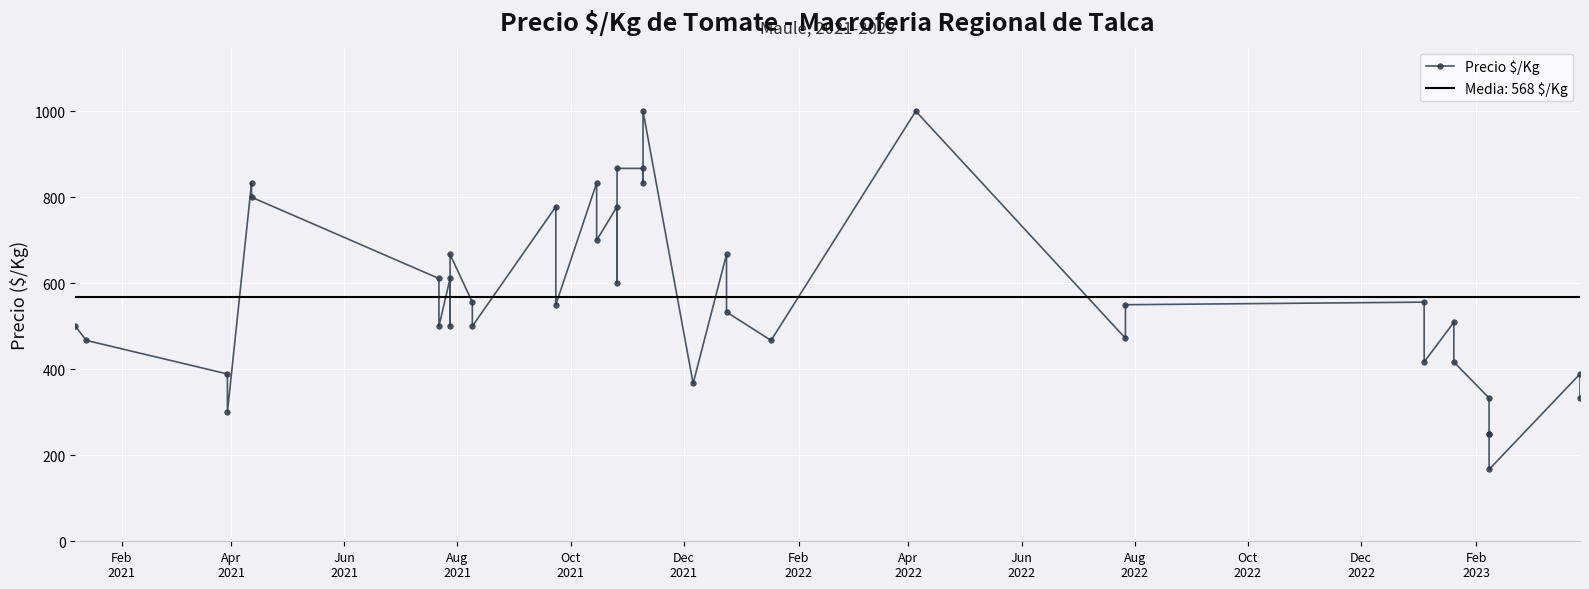

How many categories are shown in the chart?

40